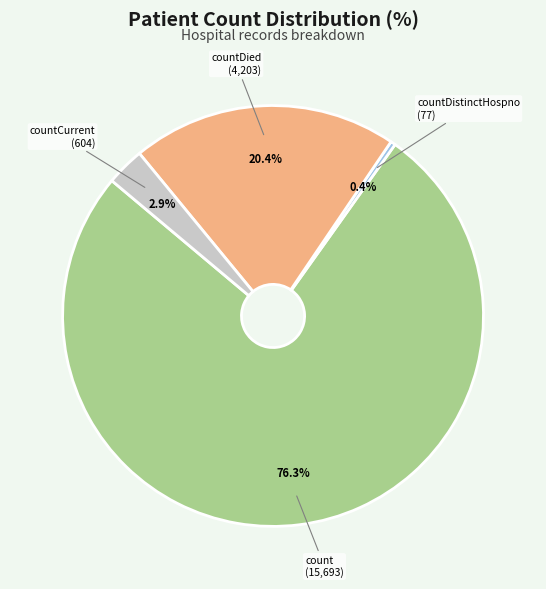

To the nearest percent, what is the difference between the largest and smallest slice percentages?

76%